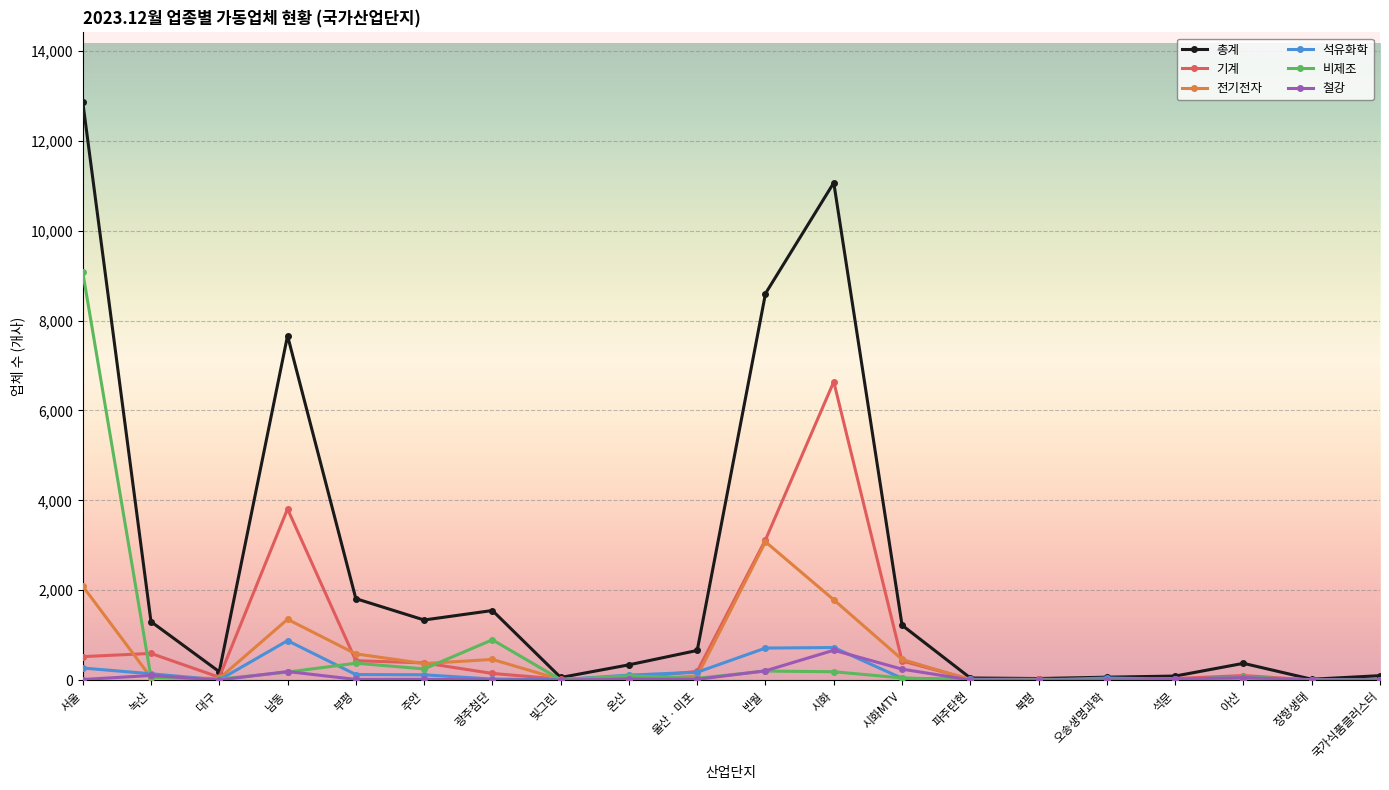

At how many categories does at least one series exceed 9251?

2